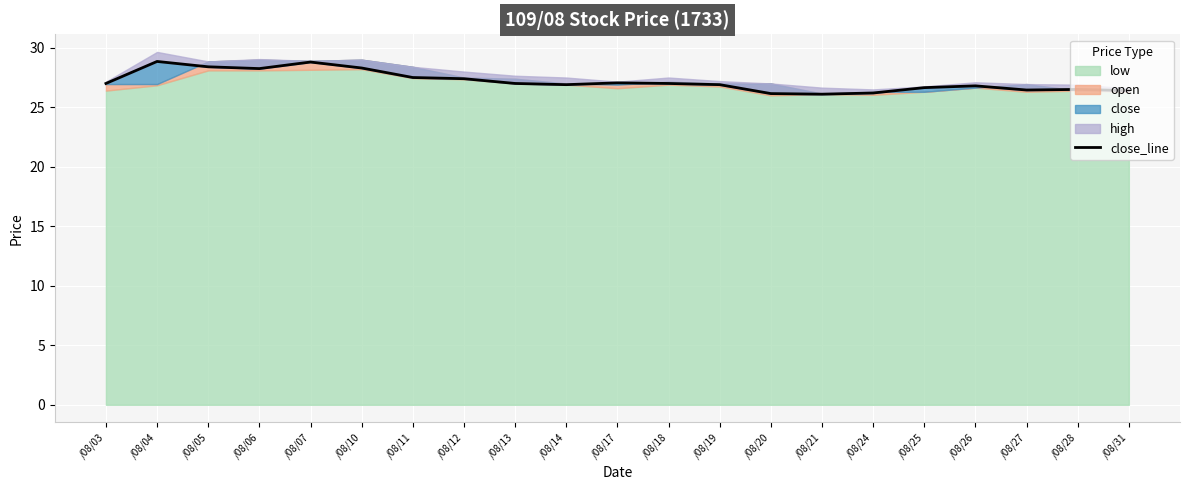

Which has a higher value, /08/05 or /08/18?

/08/05